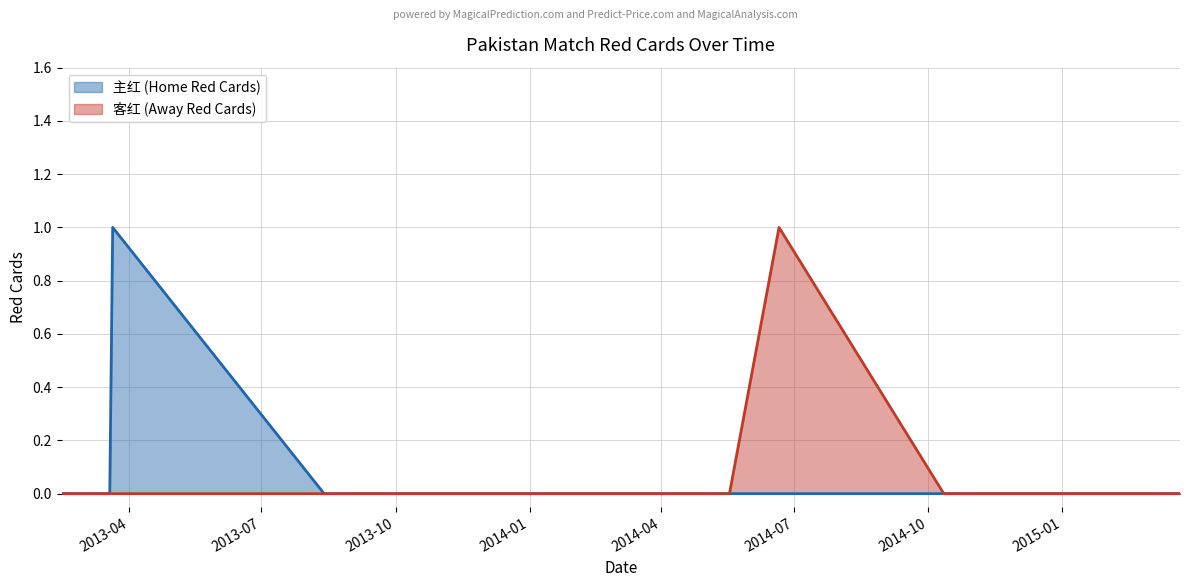

At which category is the sum across all series the highest?

2013/03/21